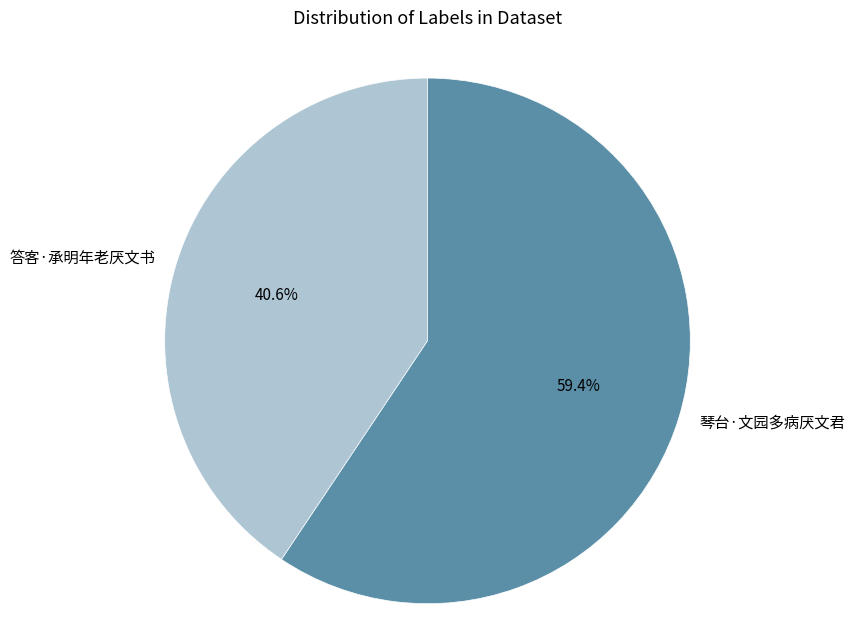

Which has a higher value, 琴台·文园多病厌文君 or 答客·承明年老厌文书?

琴台·文园多病厌文君